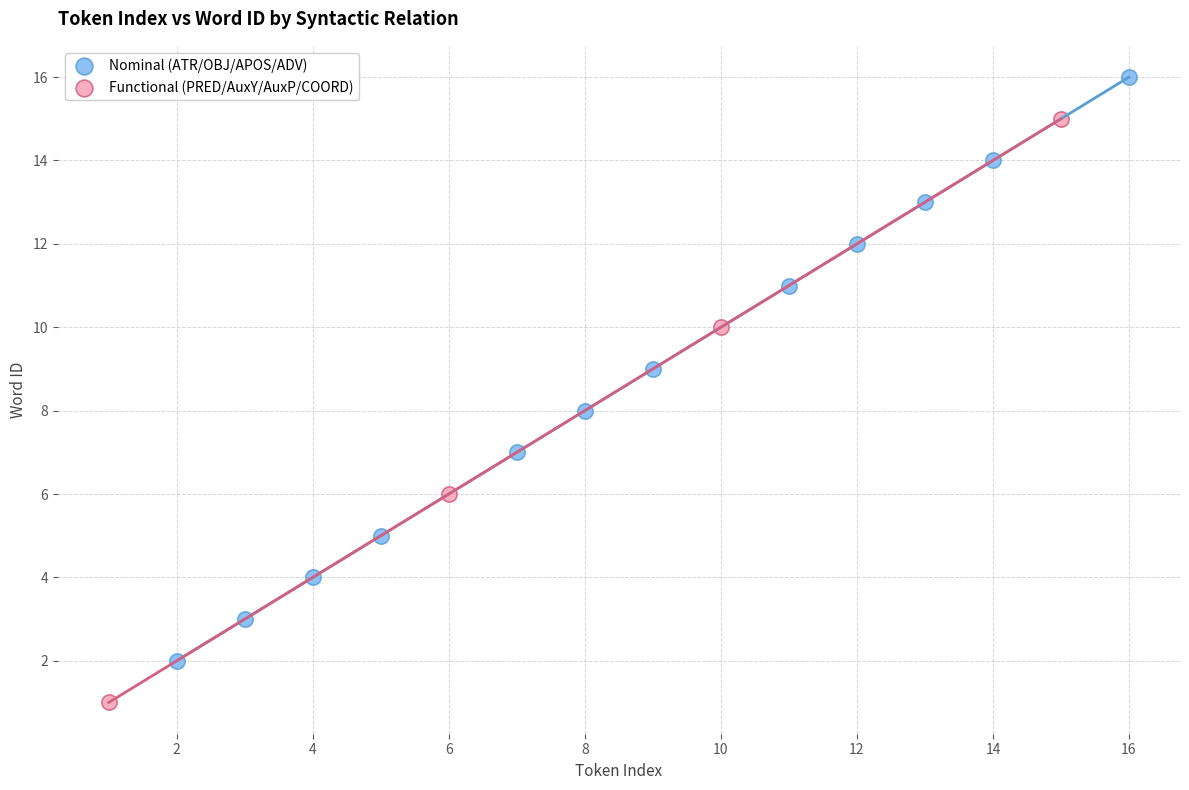

Which series reaches the minimum Y coordinate?

Functional (PRED/AuxY/AuxP/COORD)